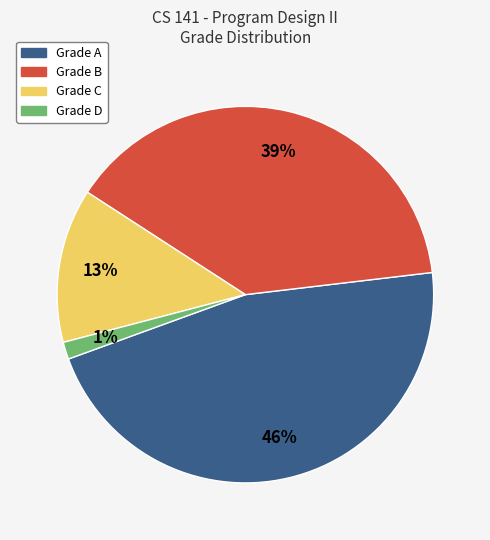

Which has a higher value, Grade B or Grade A?

Grade A